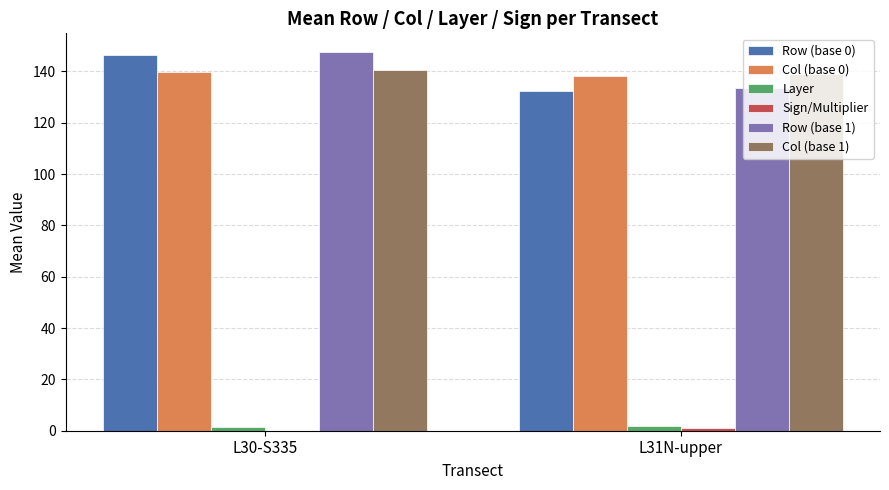

At which category is the sum across all series the highest?

L30-S335